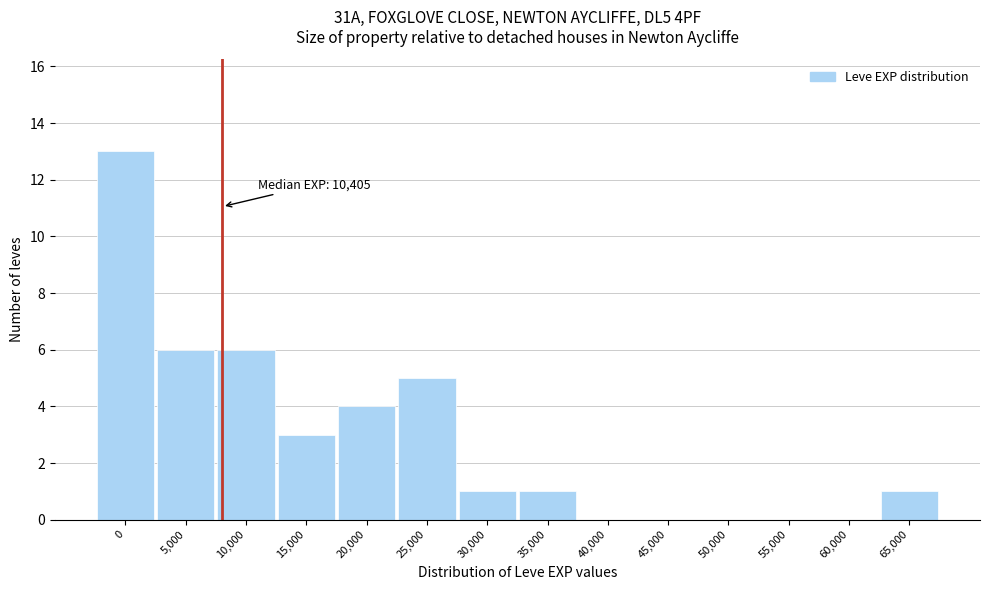

Reading left to right, what are all the values shown in this chart?

0=13	5,000=6	10,000=6	15,000=3	20,000=4	25,000=5	30,000=1	35,000=1	40,000=0	45,000=0	50,000=0	55,000=0	60,000=0	65,000=1